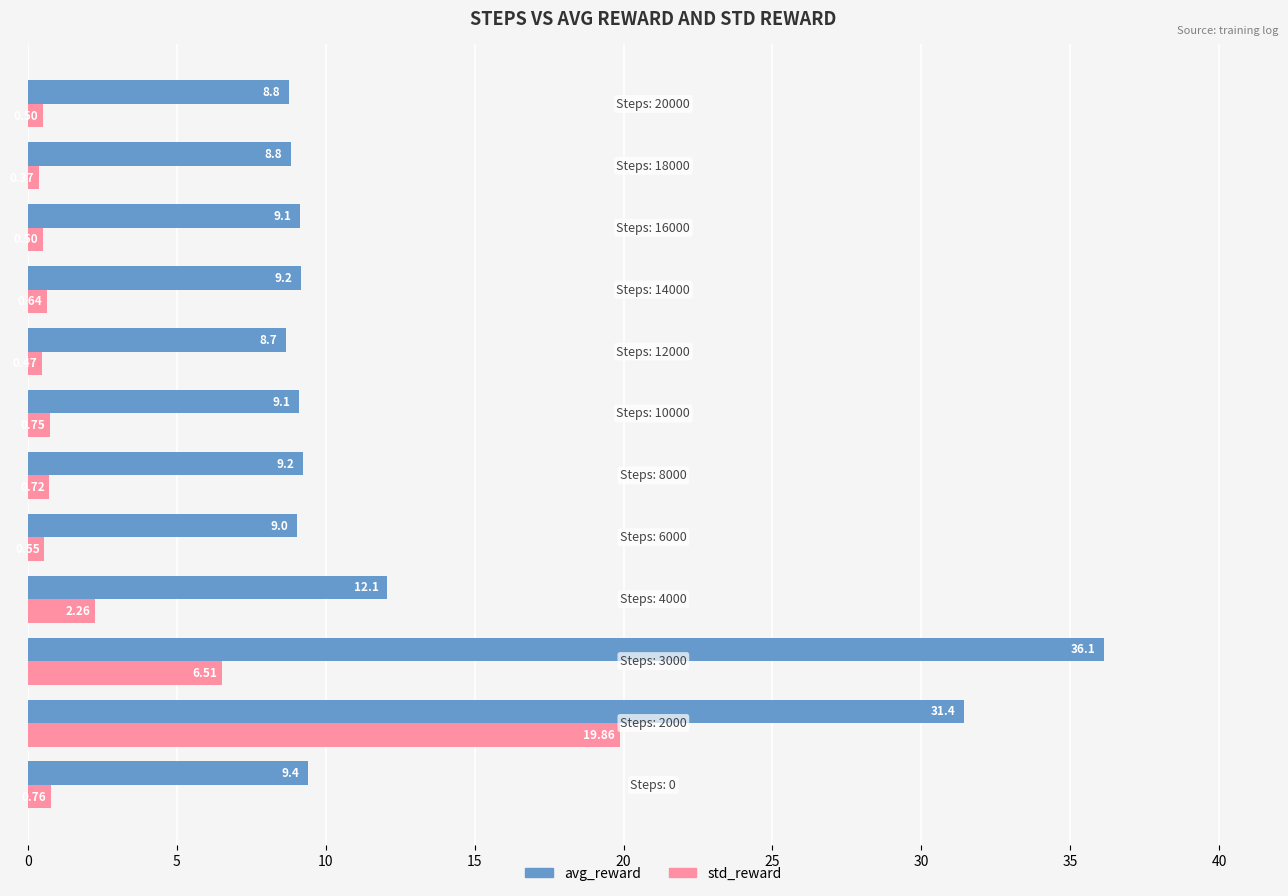

Rank the series by their average value, from highest to lowest.

avg_reward, std_reward